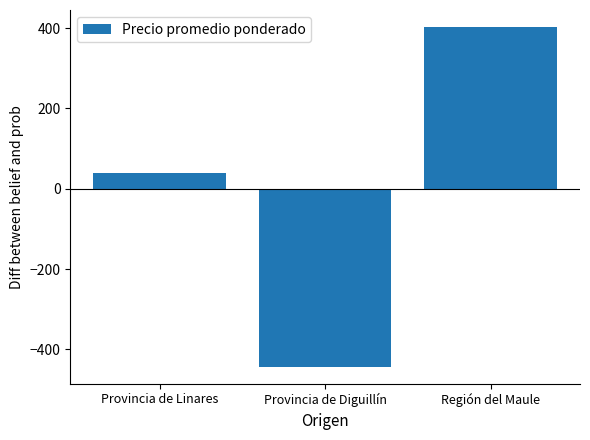

What is the difference between the values at Región del Maule and Provincia de Diguillín?

846